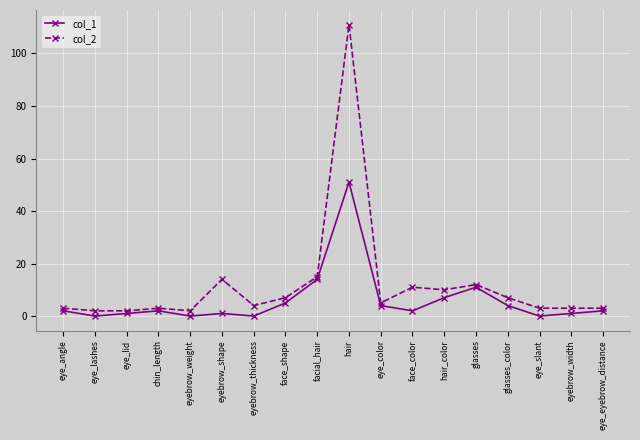

How many series are shown in this chart?

2